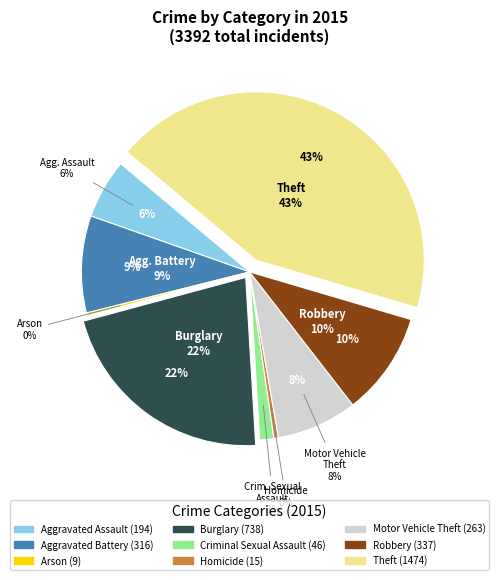

Which category has the smallest portion of the pie?

Arson